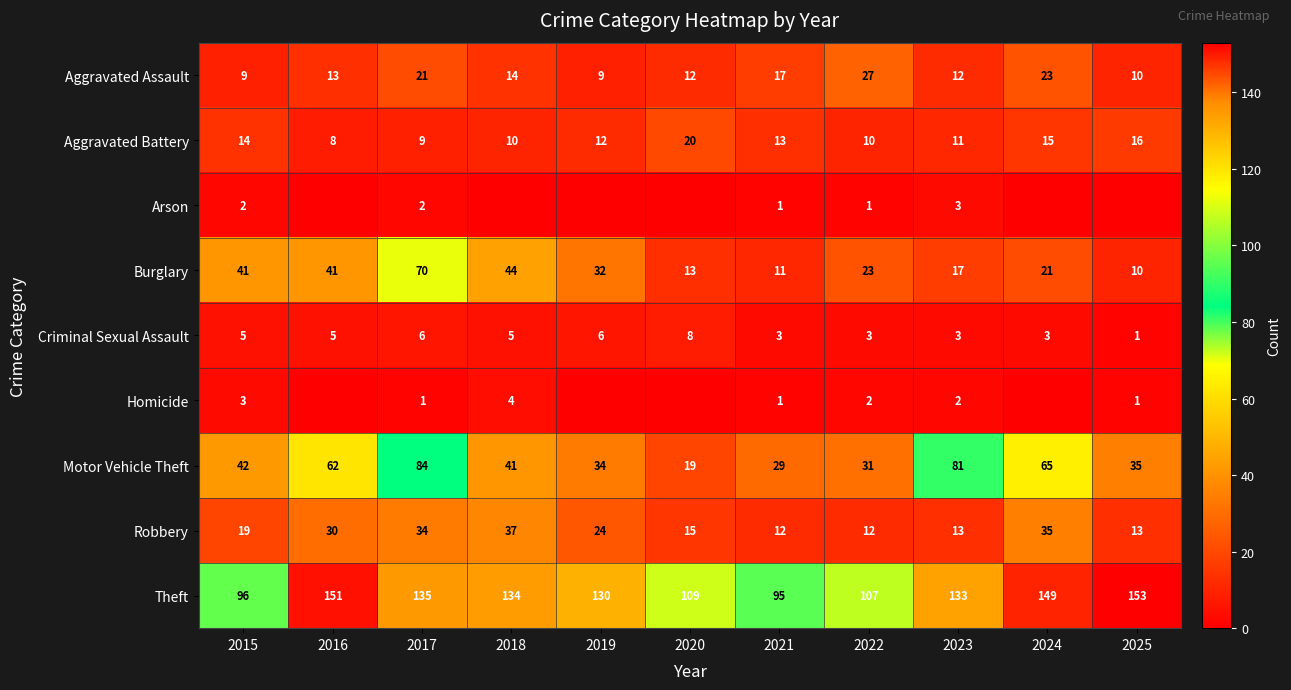

The value of Robbery at 2016 is 52. True or false?

False